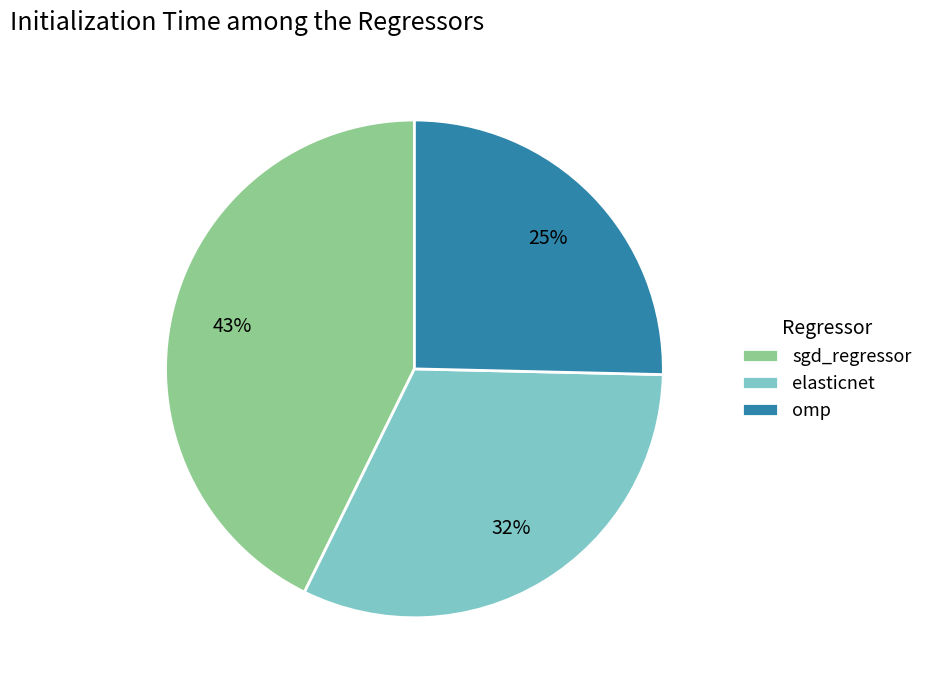

Which has a higher value, sgd_regressor or elasticnet?

sgd_regressor